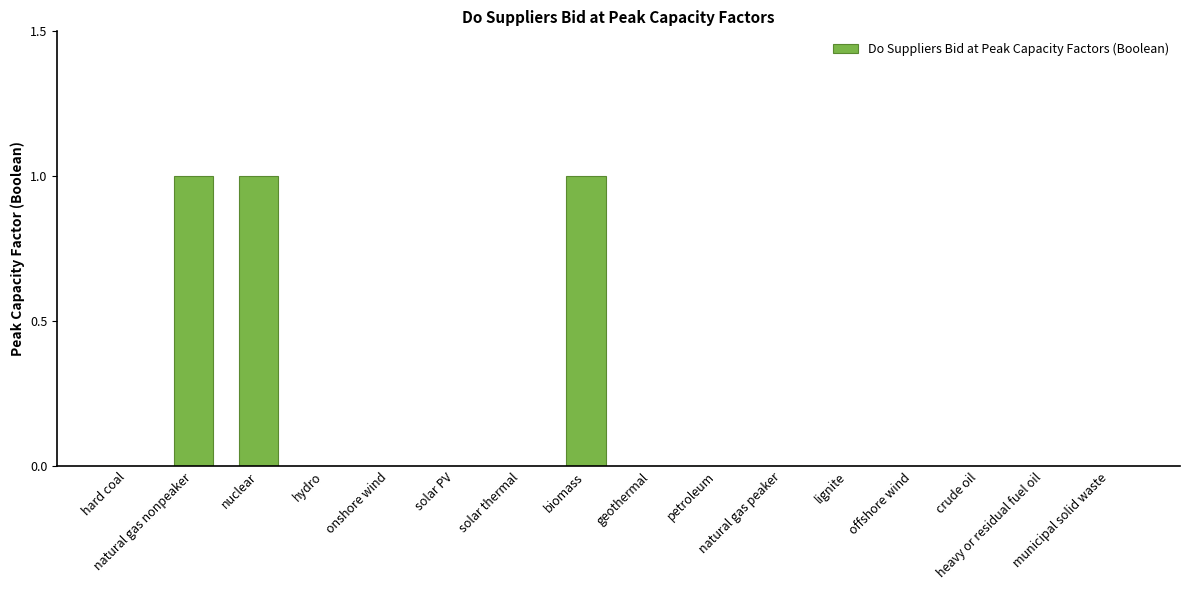

What is the sum of all values?

3